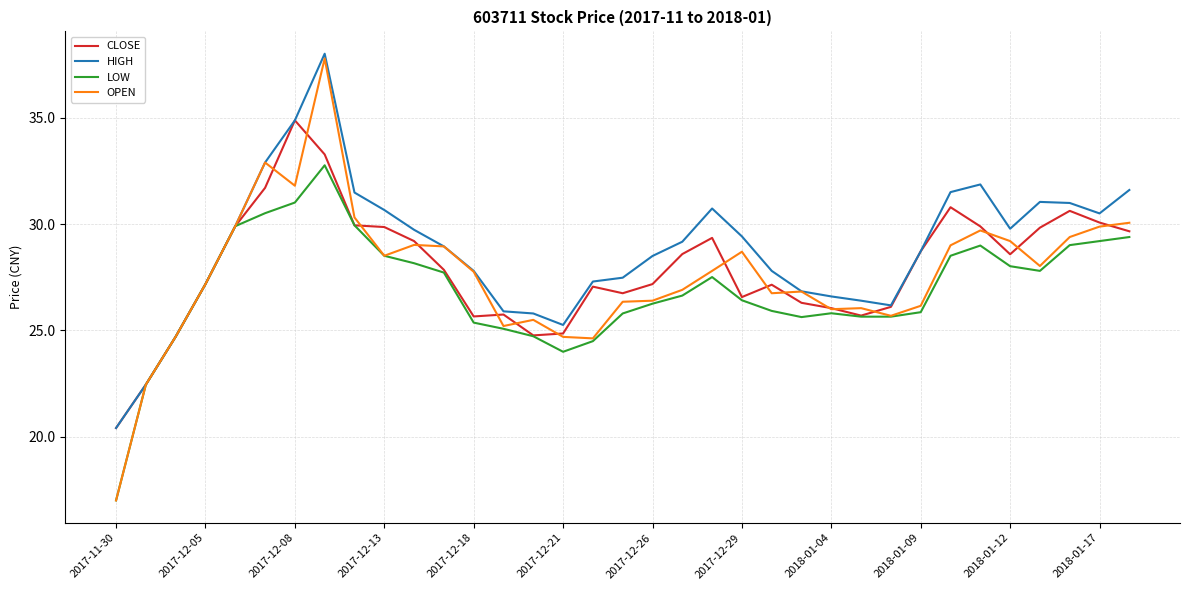

Does the chart have visible grid lines?

Yes